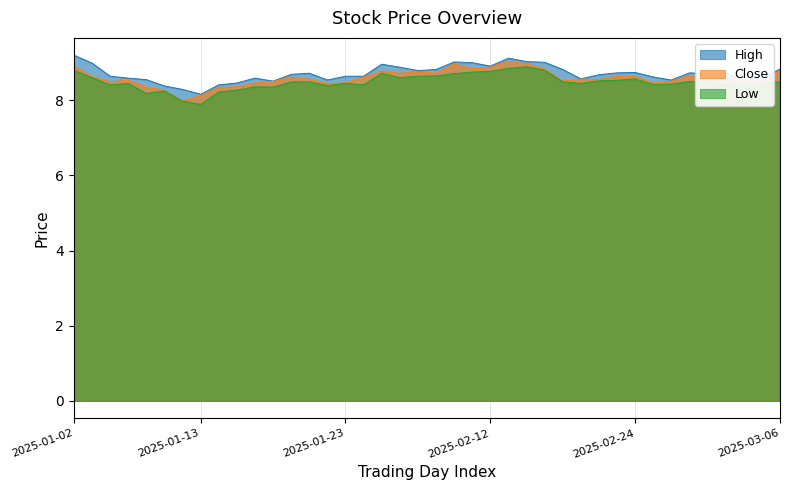

What is the sum of all close values?

343.5